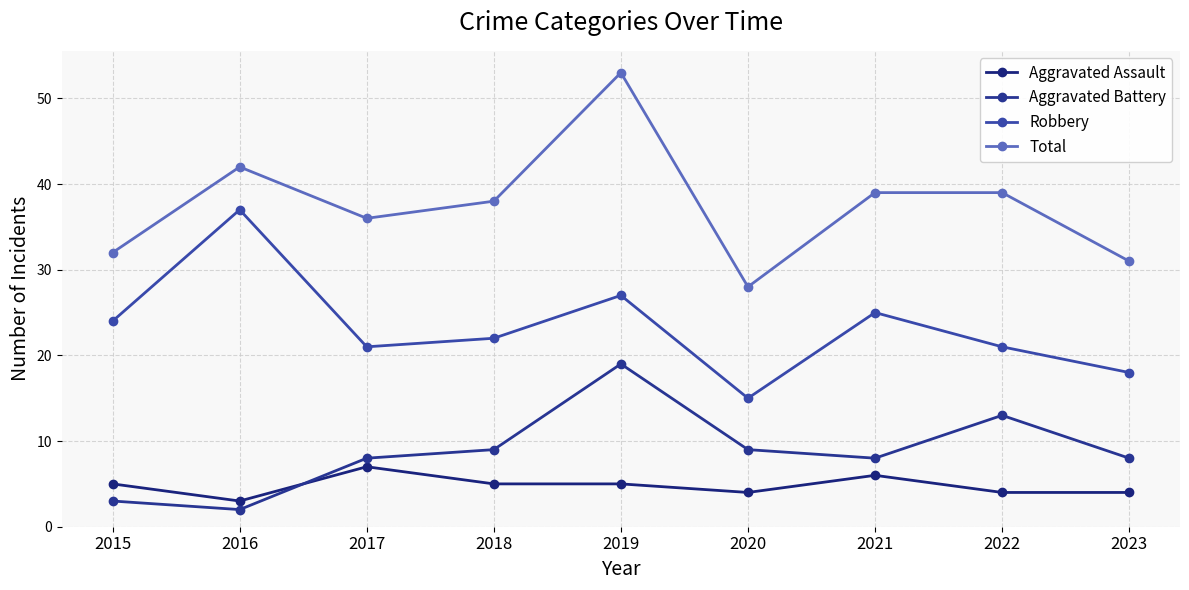

Reading right to left, extract all data points from this chart.

Aggravated Assault: 2023=4	2022=4	2021=6	2020=4	2019=5	2018=5	2017=7	2016=3	2015=5
Aggravated Battery: 2023=8	2022=13	2021=8	2020=9	2019=19	2018=9	2017=8	2016=2	2015=3
Robbery: 2023=18	2022=21	2021=25	2020=15	2019=27	2018=22	2017=21	2016=37	2015=24
Total: 2023=31	2022=39	2021=39	2020=28	2019=53	2018=38	2017=36	2016=42	2015=32